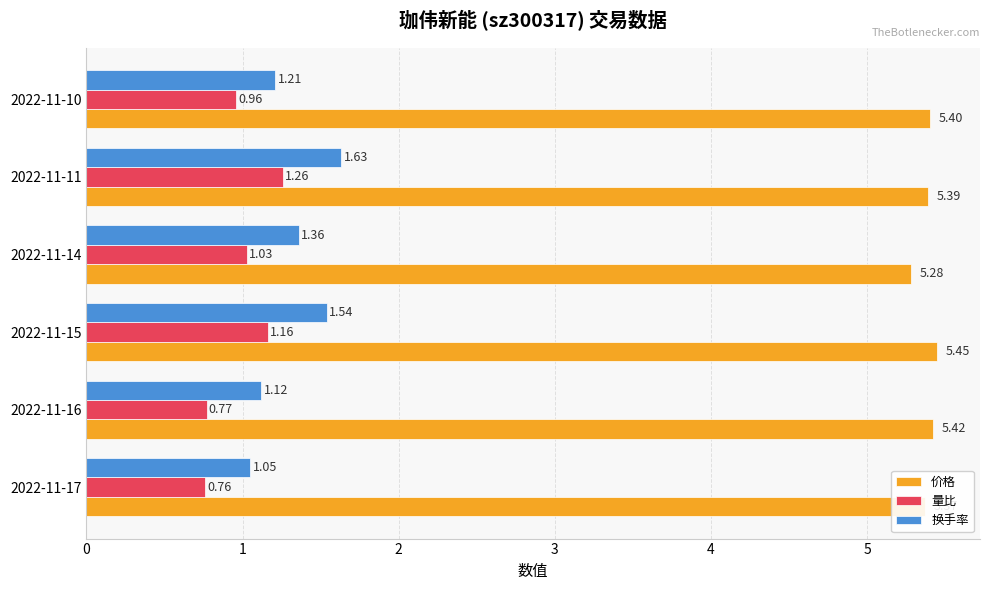

Which series has the widest spread of values?

换手率